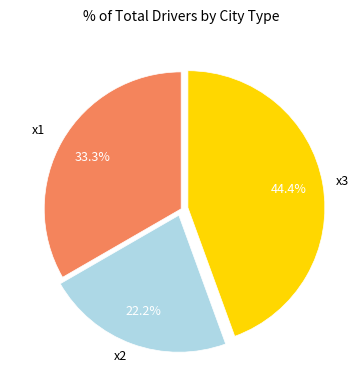

Does any single category account for the majority?

No